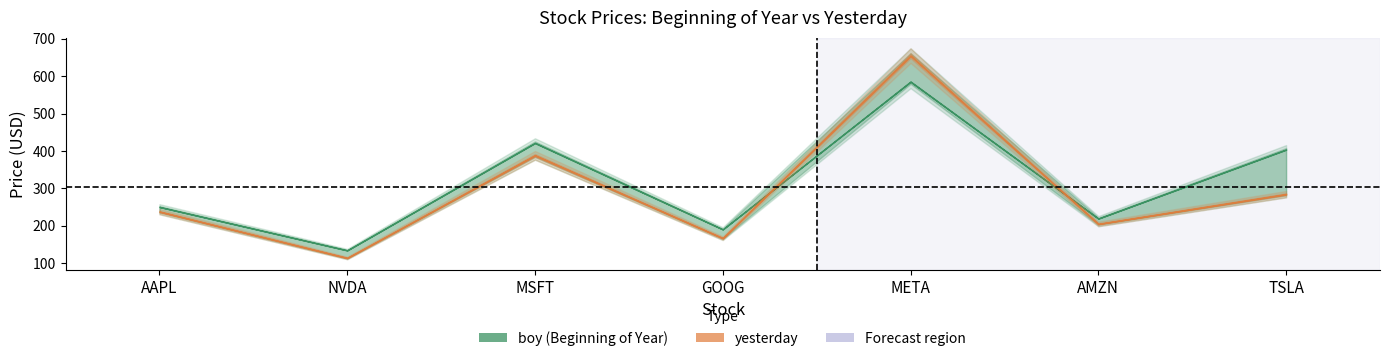

What are all the series names shown in the legend?

boy, yesterday